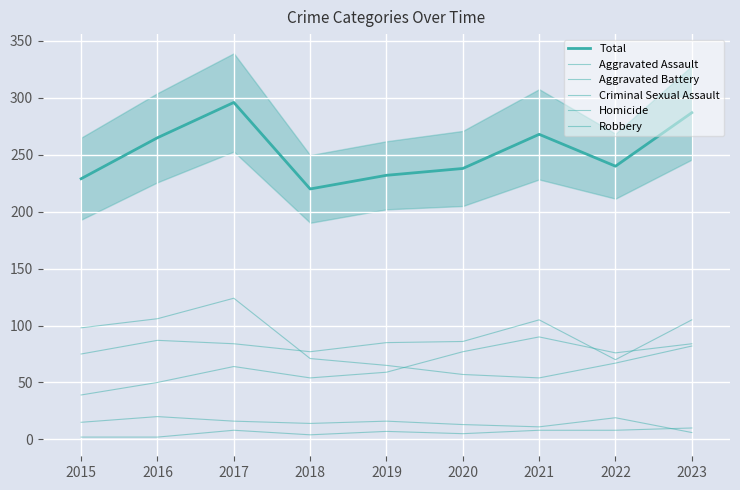

How many values in the Aggravated Battery series exceed 85?

4